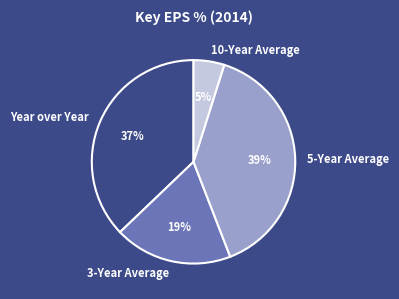

To the nearest percent, what percentage of the pie is Year over Year?

37%